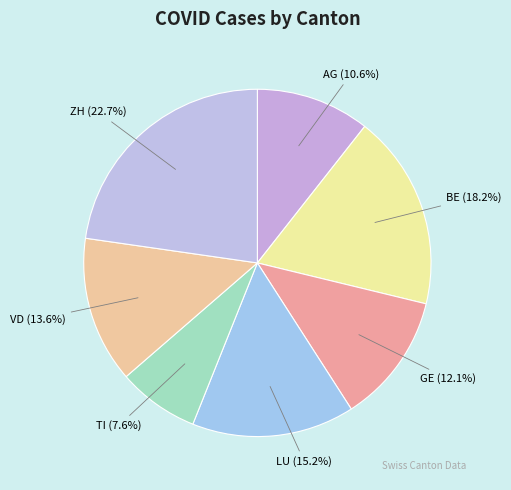

To the nearest percent, what is the combined percentage of LU and TI?

23%